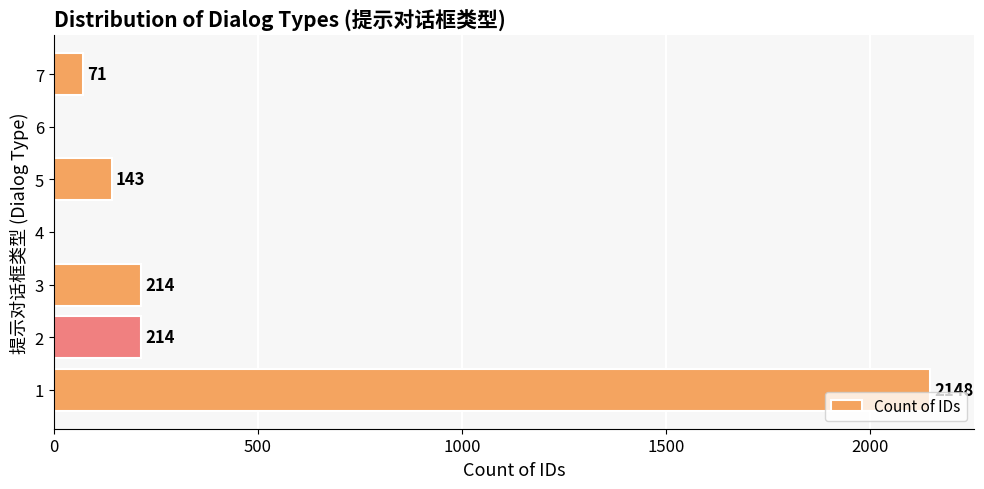

Are the bars grouped side by side (vs. stacked)?

No